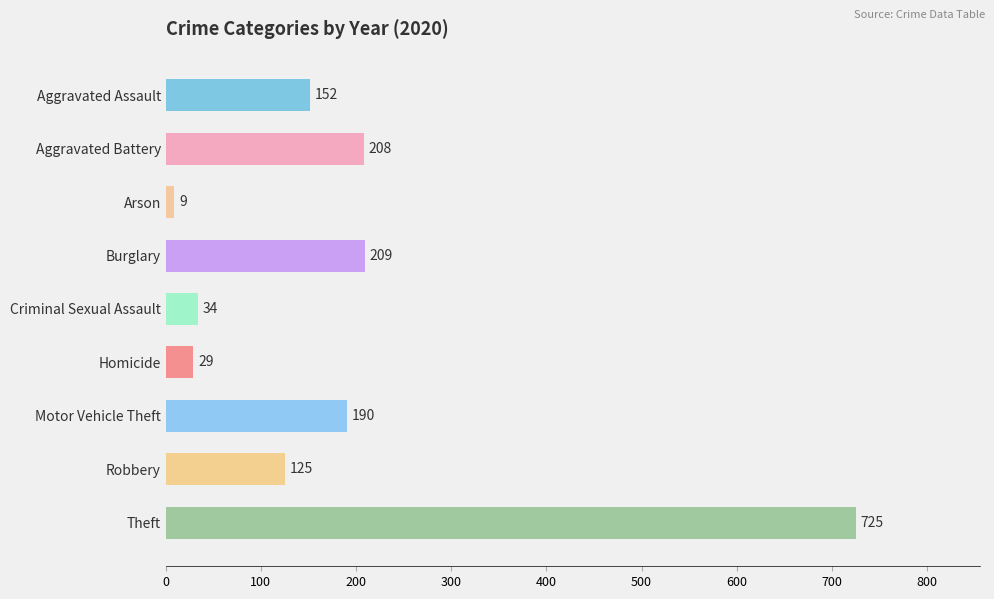

Rank the categories by value from lowest to highest.

Arson, Homicide, Criminal Sexual Assault, Robbery, Aggravated Assault, Motor Vehicle Theft, Aggravated Battery, Burglary, Theft